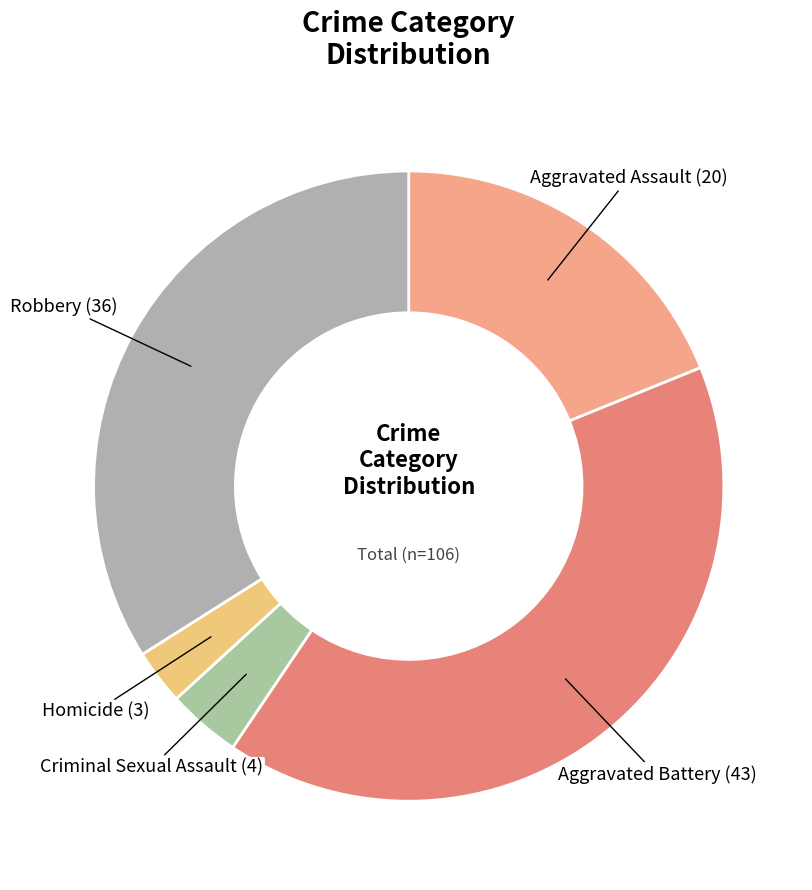

Is there a majority slice in this chart?

No